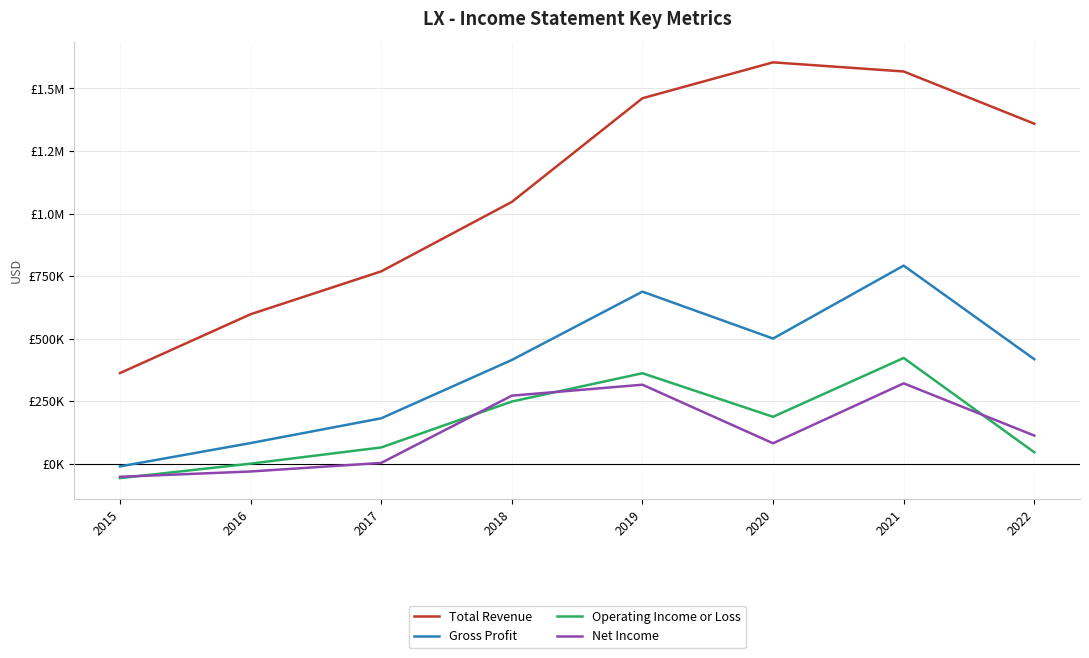

Which series changed the most between 2015 and 2016?

Total Revenue